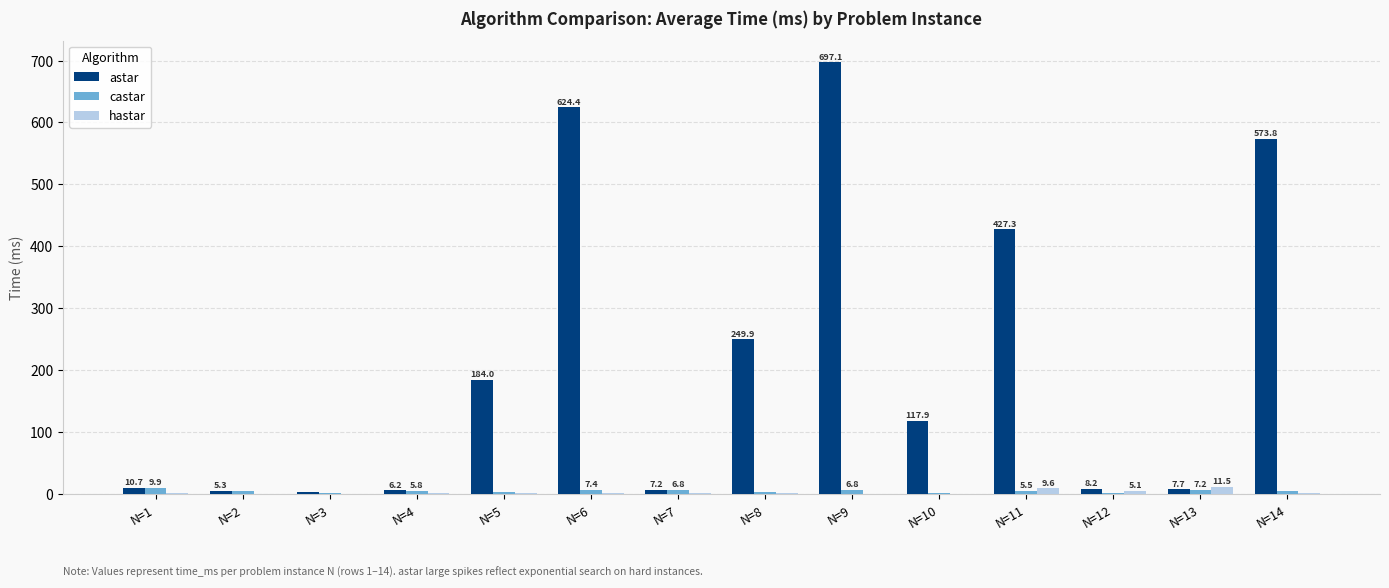

What are all the series names shown in the legend?

astar, castar, hastar